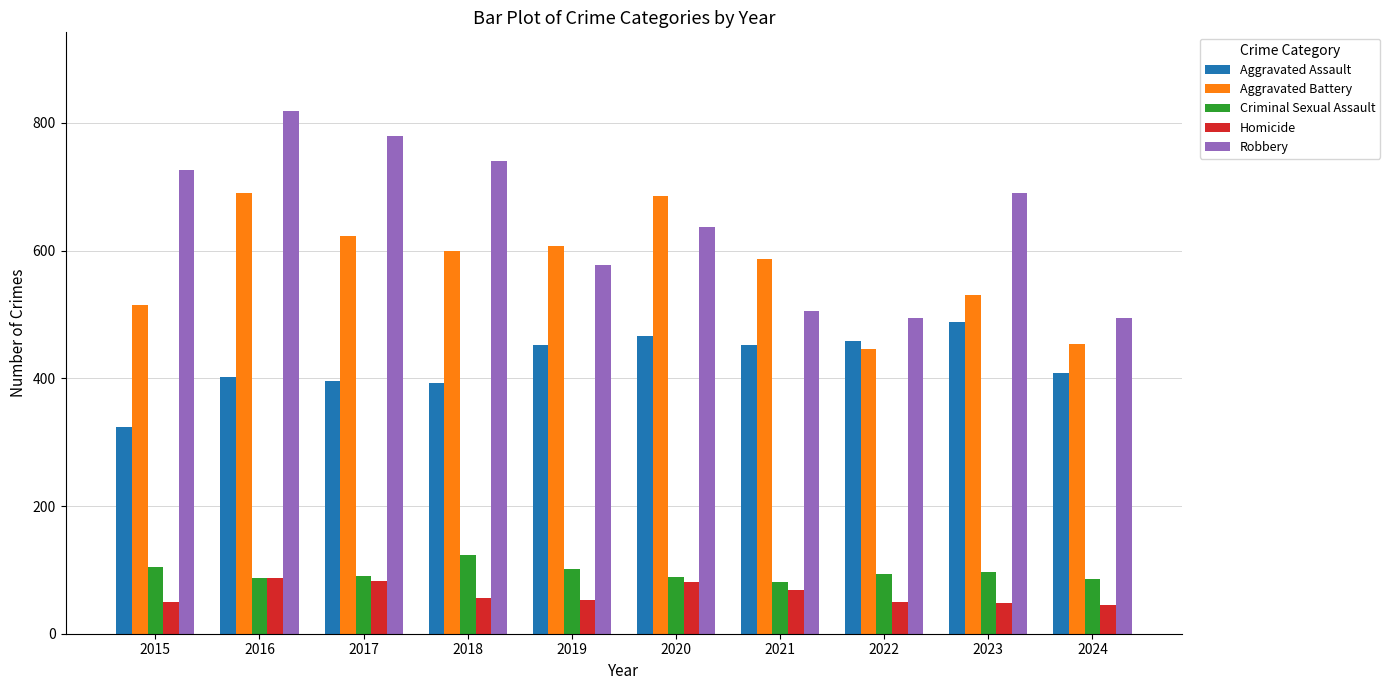

How many groups of bars are there?

10